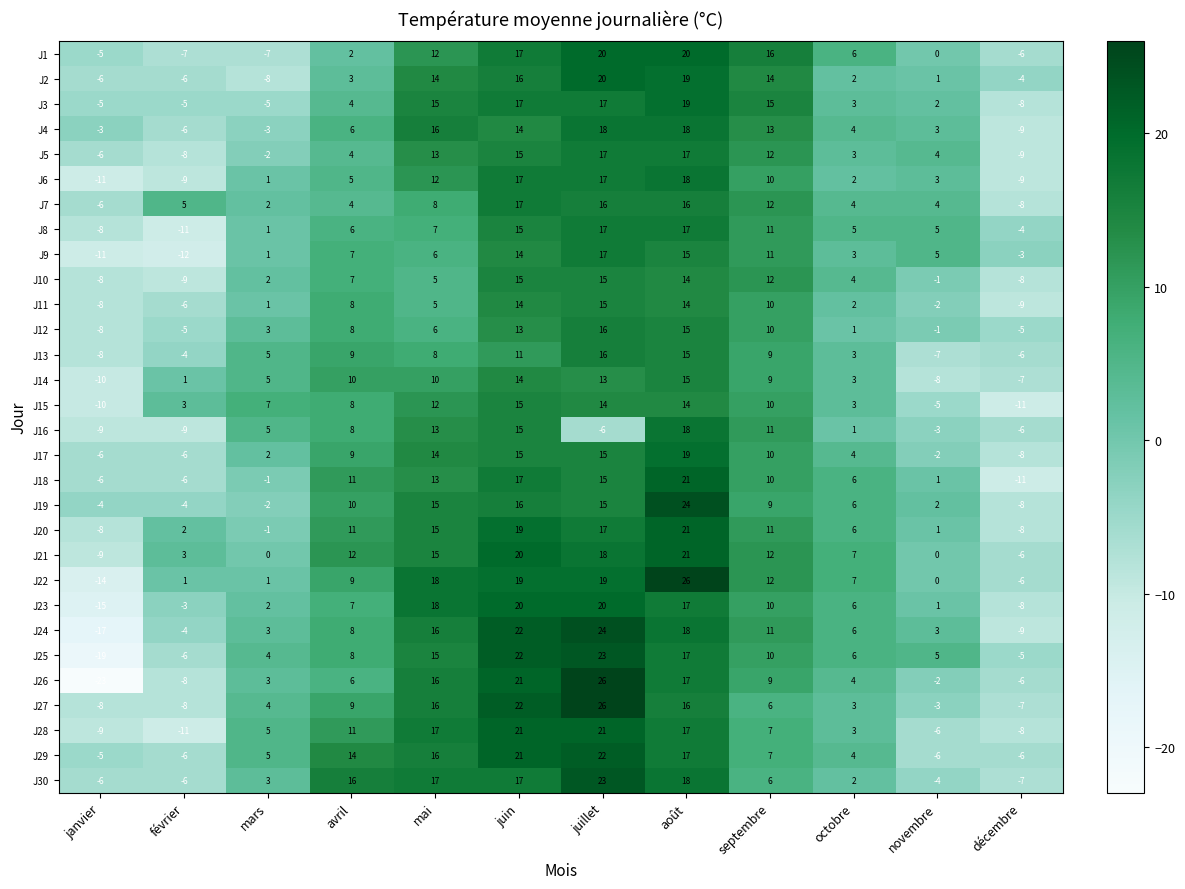

What is the sum of all J27 values?

76